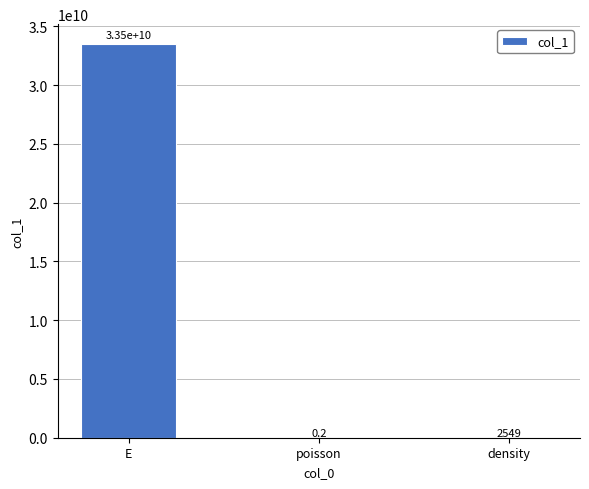

Where is the data nearest to the value 16750000000?

density